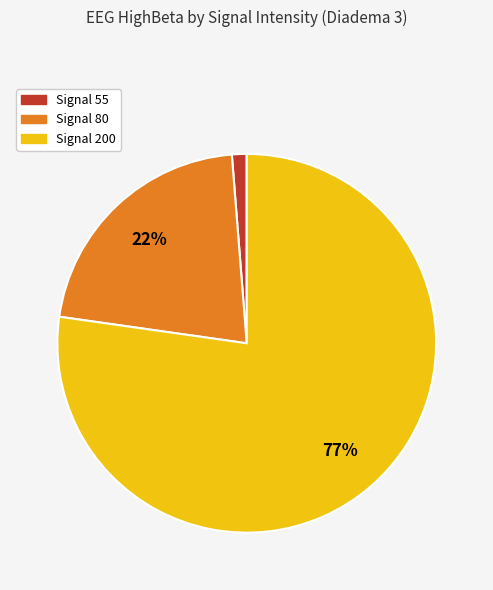

To the nearest percent, what is the average slice percentage?

33%